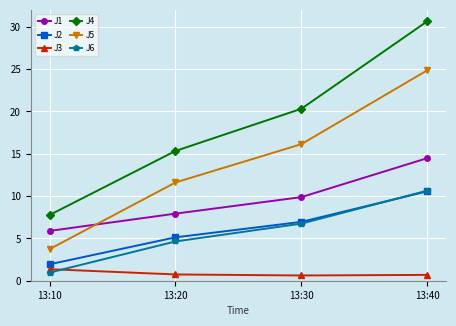

Where is J4 nearest to the value 19?

13:30